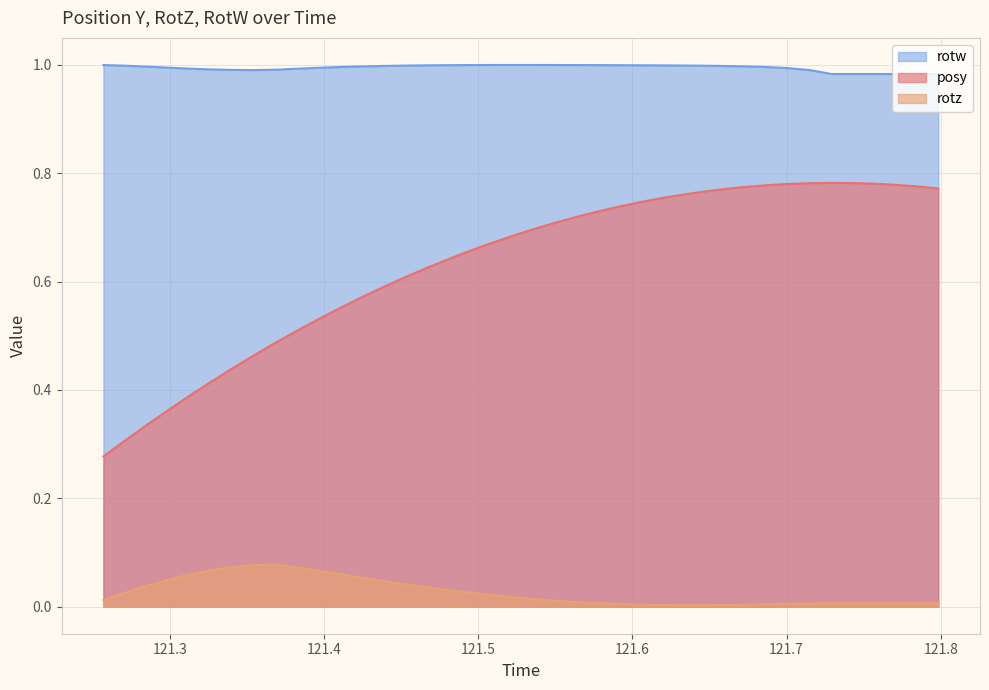

How many categories are shown in the chart?

40